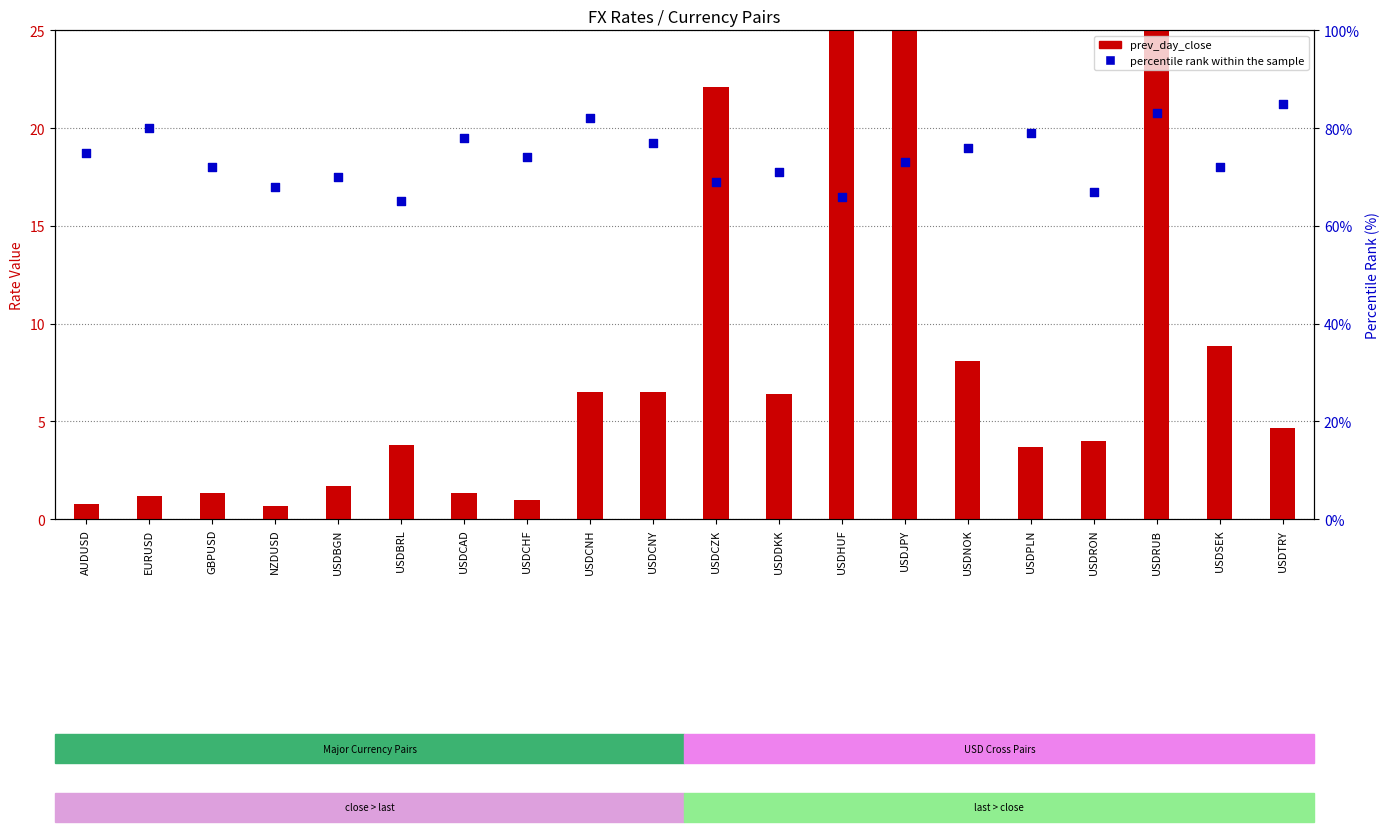

Which series has the largest total across all categories?

percentile rank within the sample